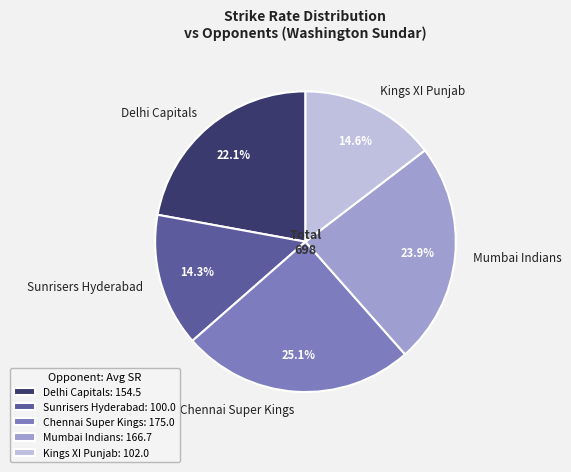

Does Kings XI Punjab account for over 50% of the chart?

No